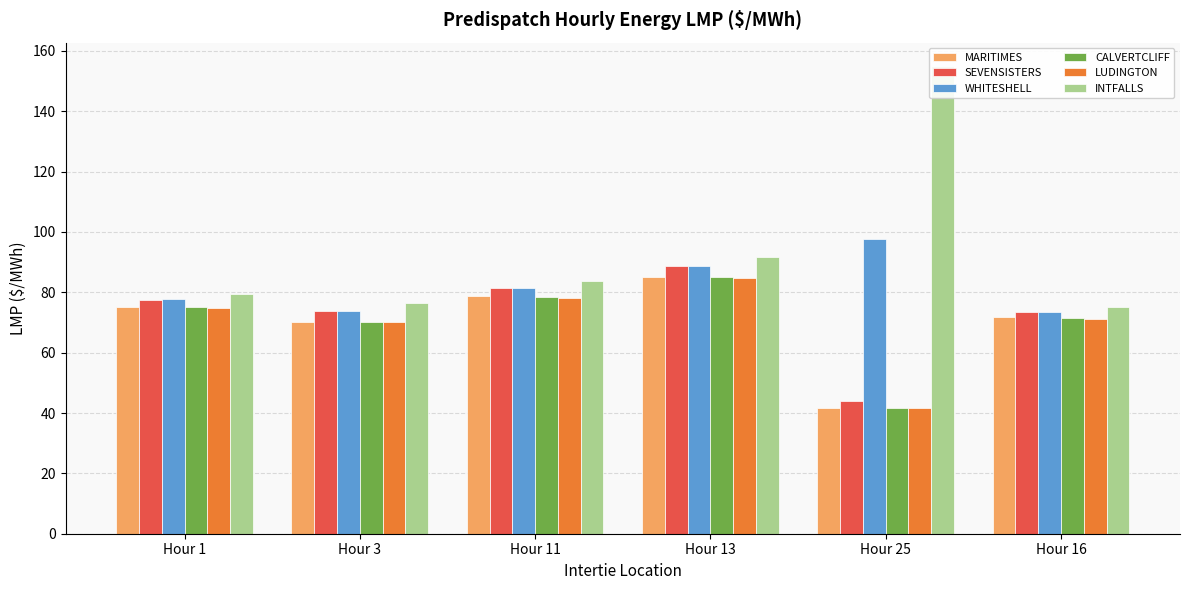

Between Hour 3 and Hour 1, which is larger?

Hour 1